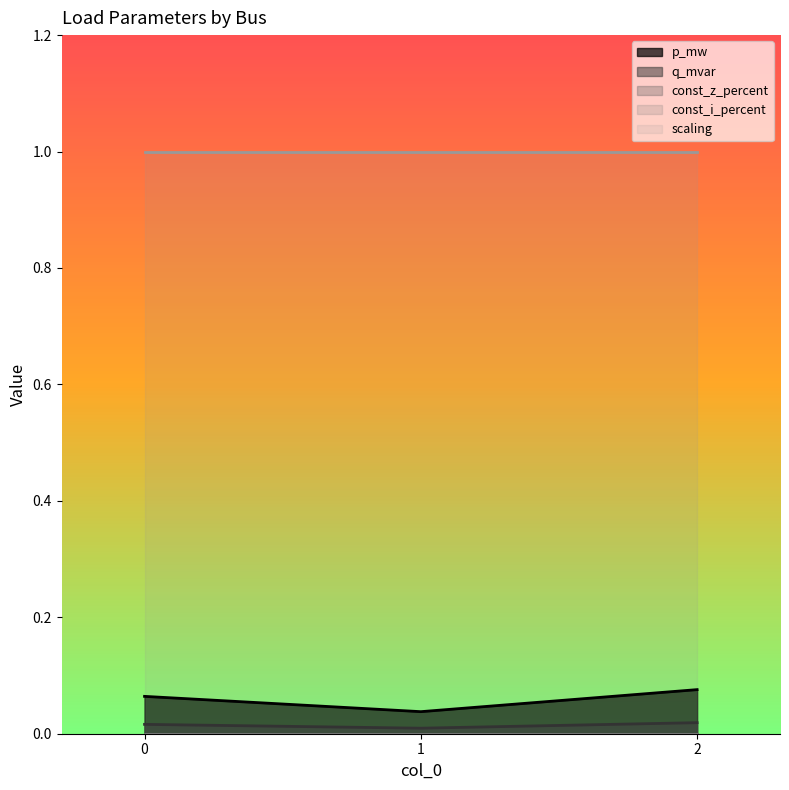

How many lines are shown in the chart?

5